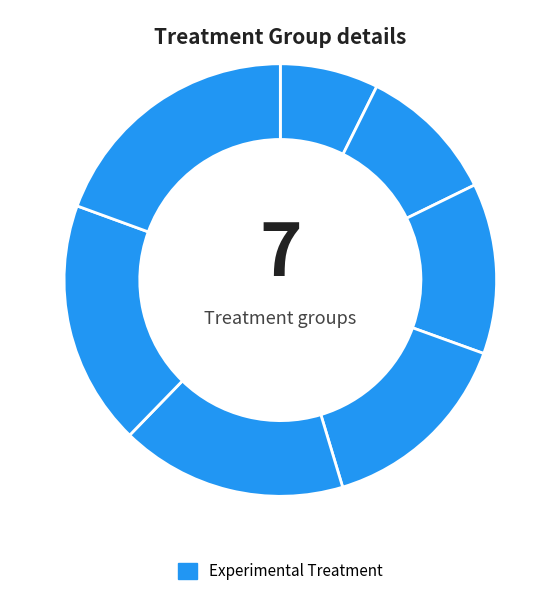

How many slices are in this pie chart?

7